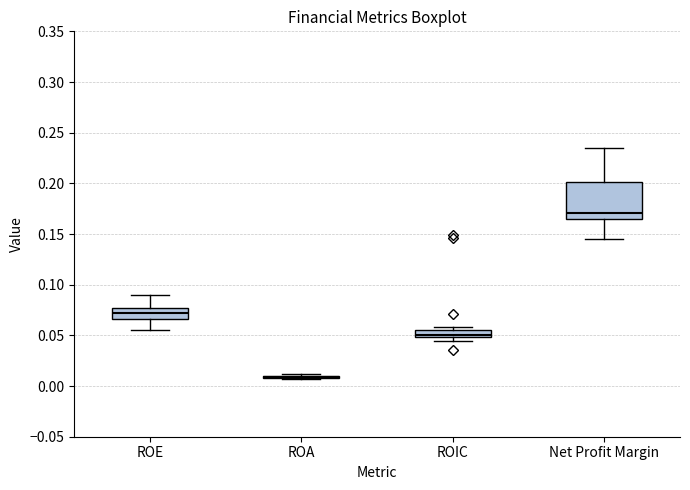

Comparing the boxes themselves (not the whiskers), which one is the tallest?

Net Profit Margin